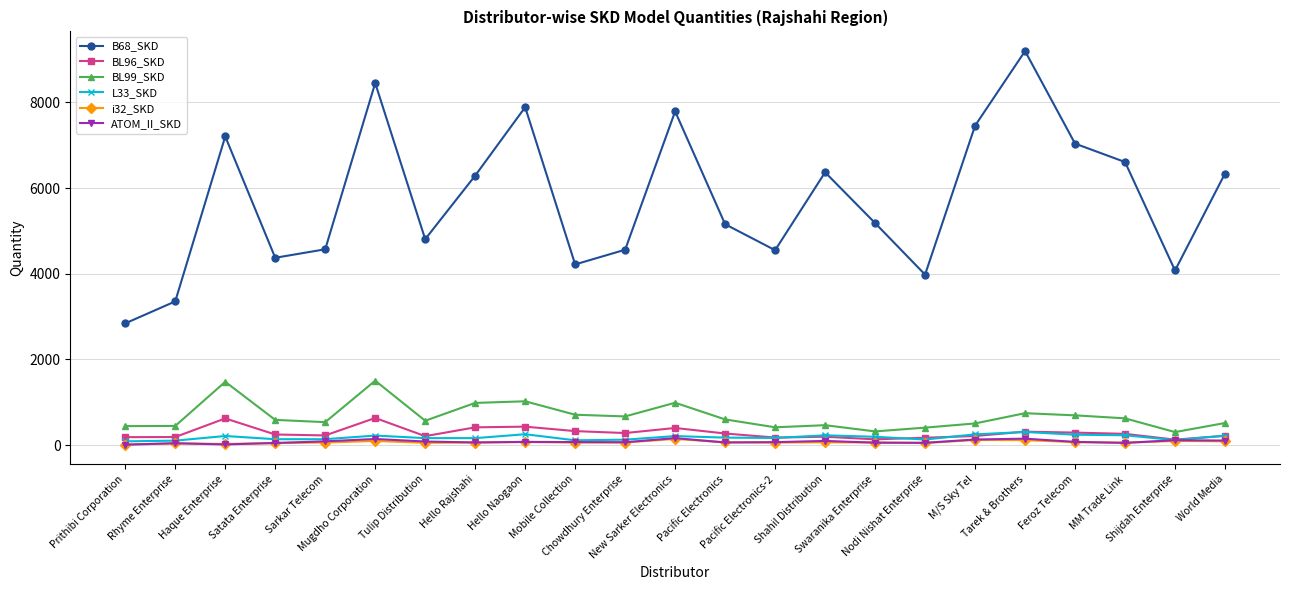

True or false: B68_SKD and BL99_SKD cross at least once.

False